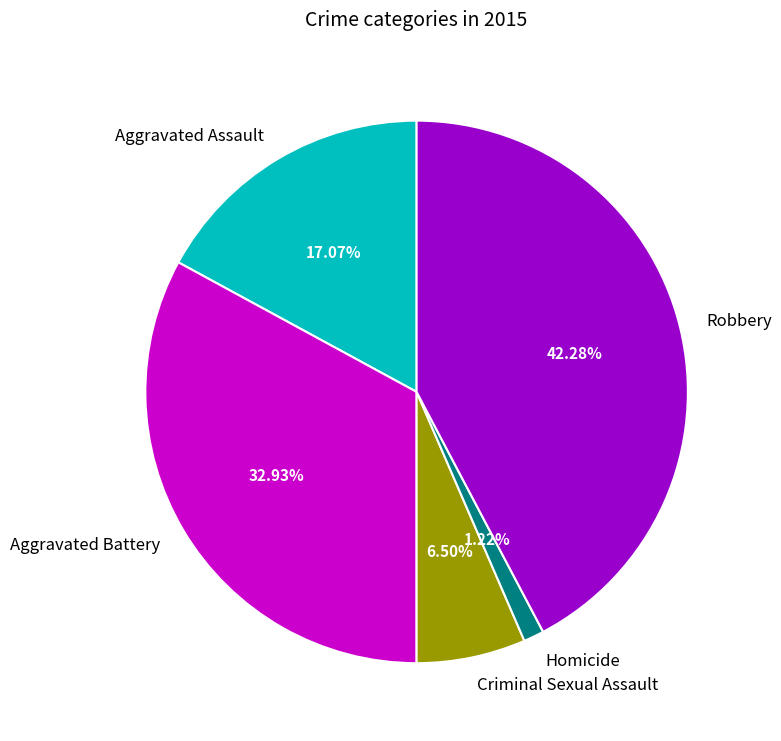

To the nearest percent, what percentage of the pie is Robbery?

42%